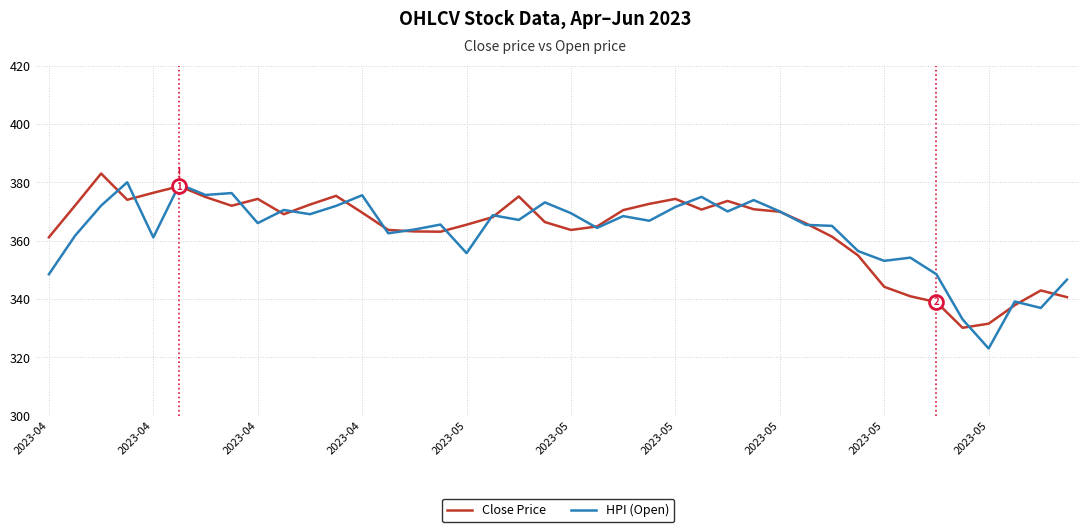

What is the smallest value displayed?

323.0